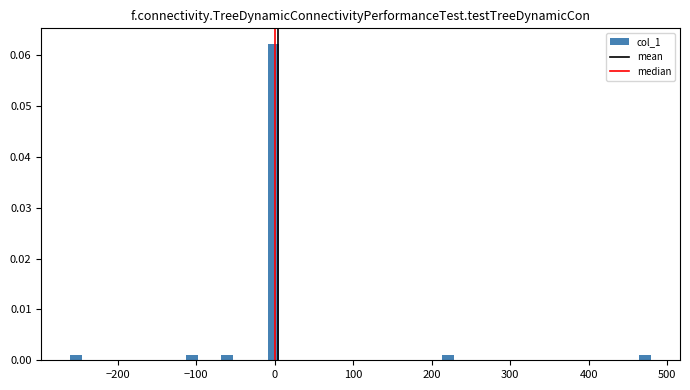

Around what value on the x-axis is the tallest bar? Give the approximate position of its centre, as read against the axis.

0